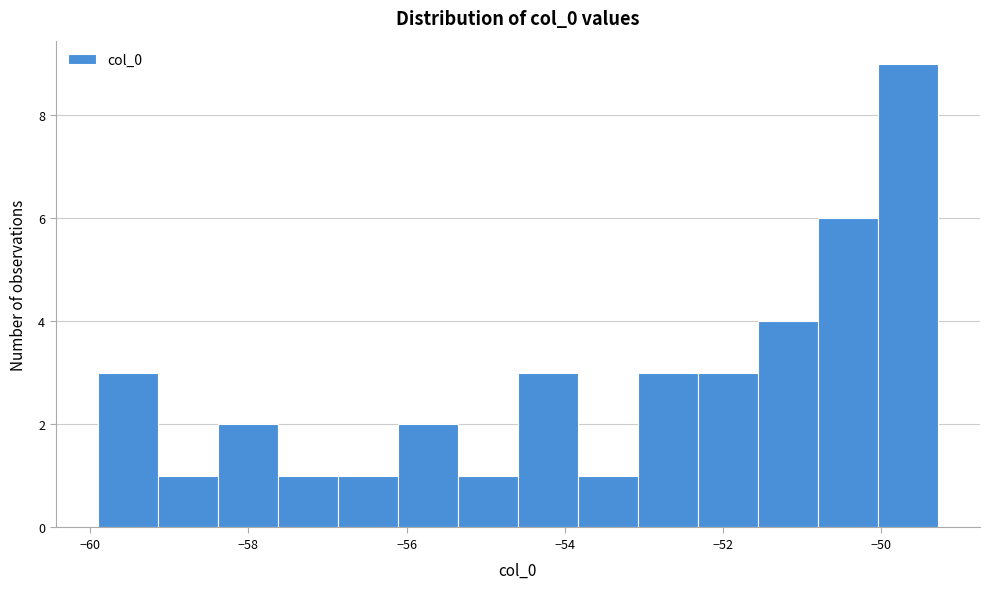

Around what value on the x-axis is the tallest bar? Give the approximate position of its centre, as read against the axis.

-49.6